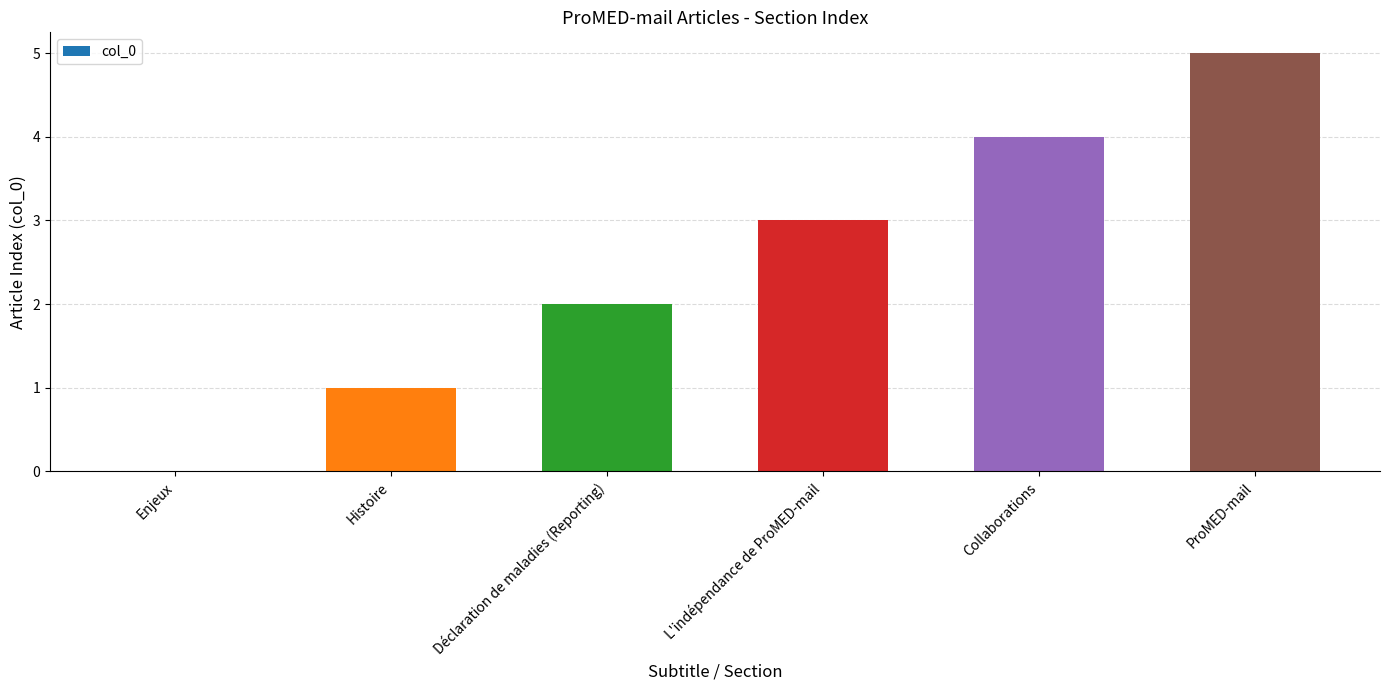

Which category has the highest value across all series?

ProMED-mail